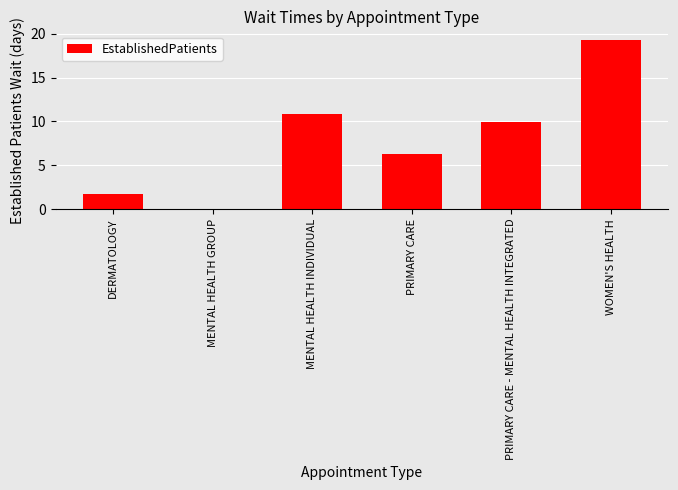

True or false: the data shows 3.0 at DERMATOLOGY.

False